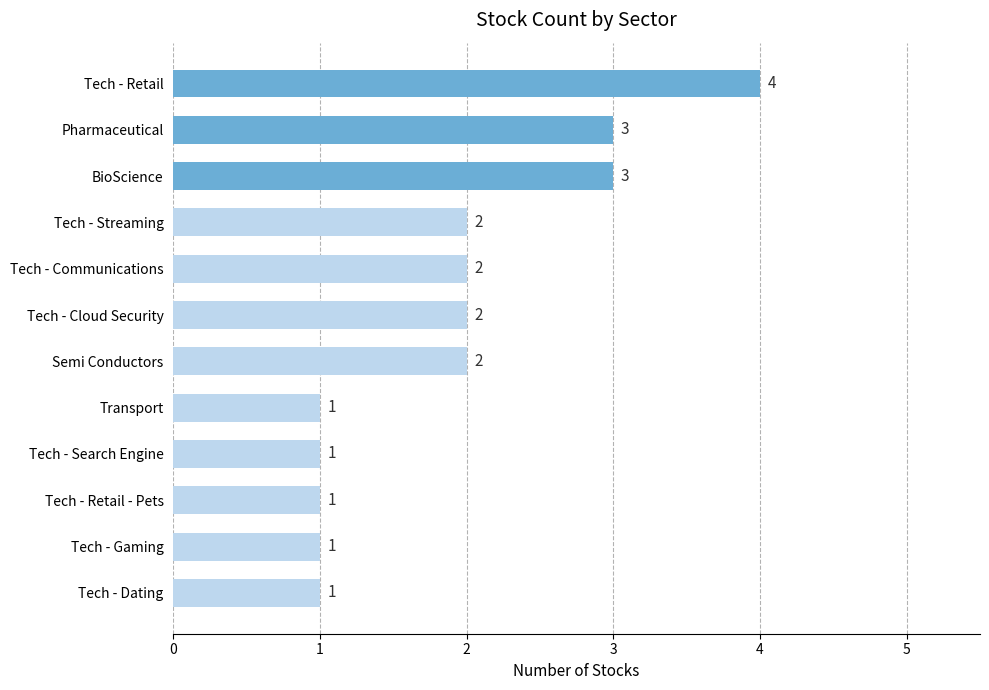

What is the approximate value at Tech - Retail?

4